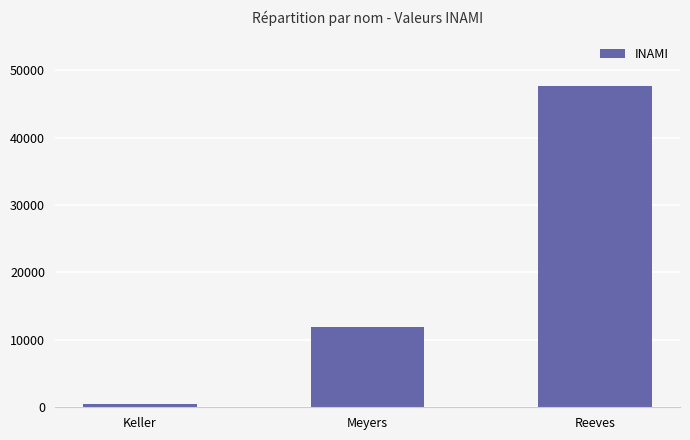

What is the minimum value shown in the chart?

428